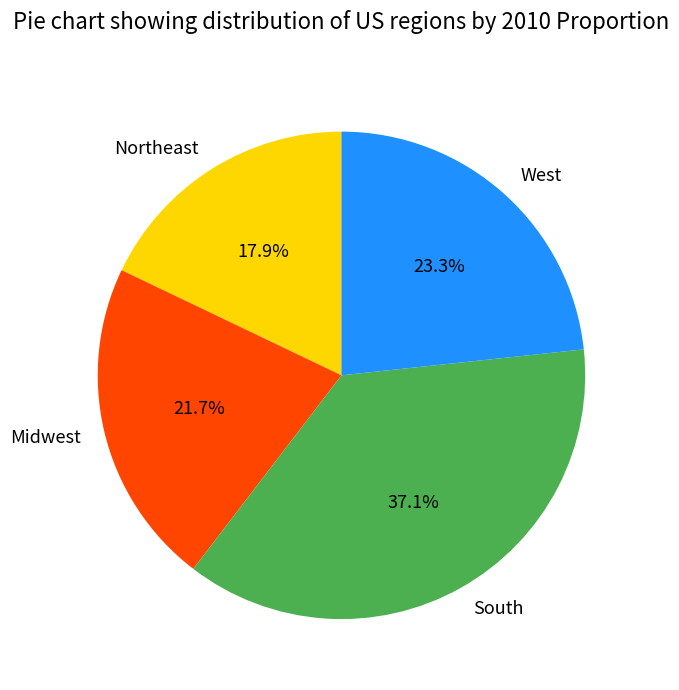

Is there a majority slice in this chart?

No